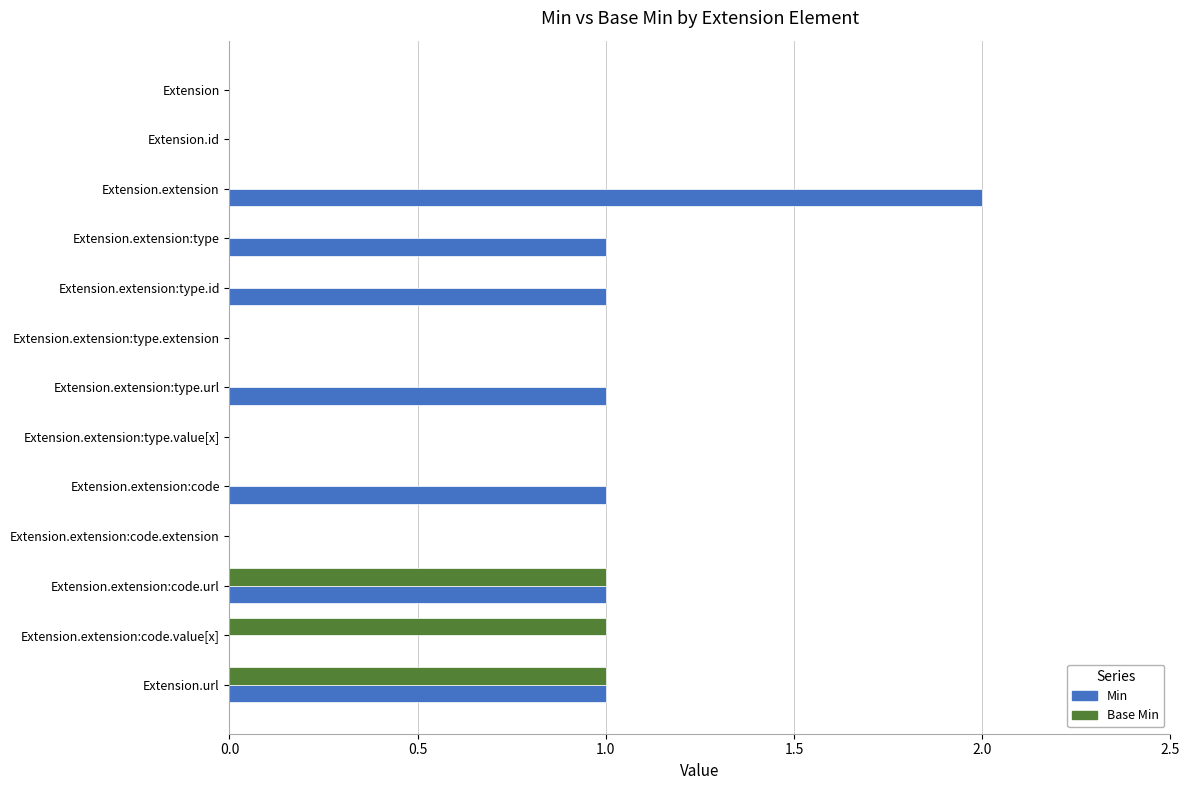

What is the sum of all Base Min values?

3